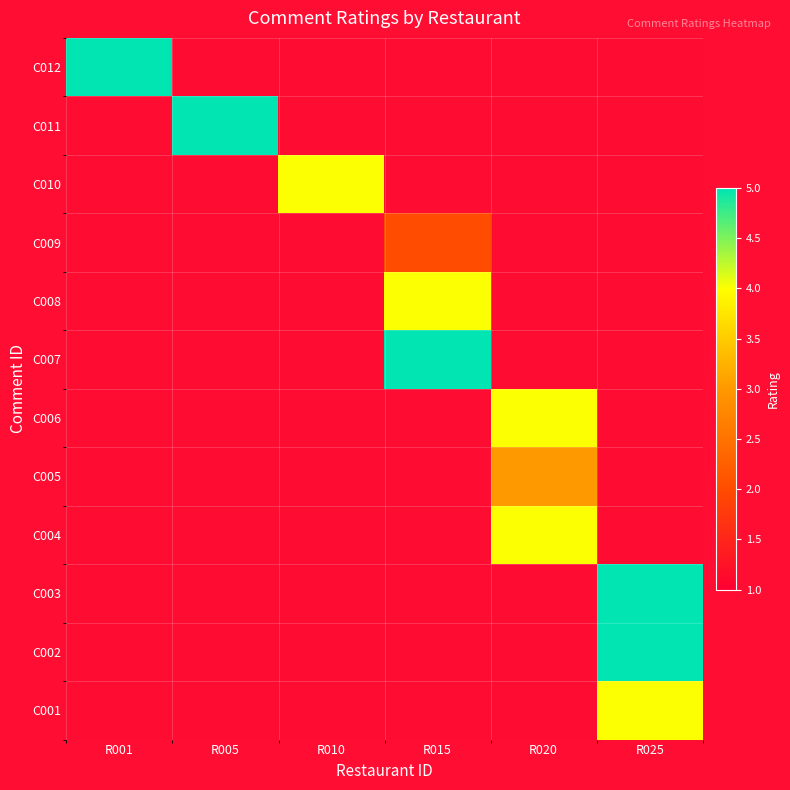

What is the minimum value shown in the chart?

2.0